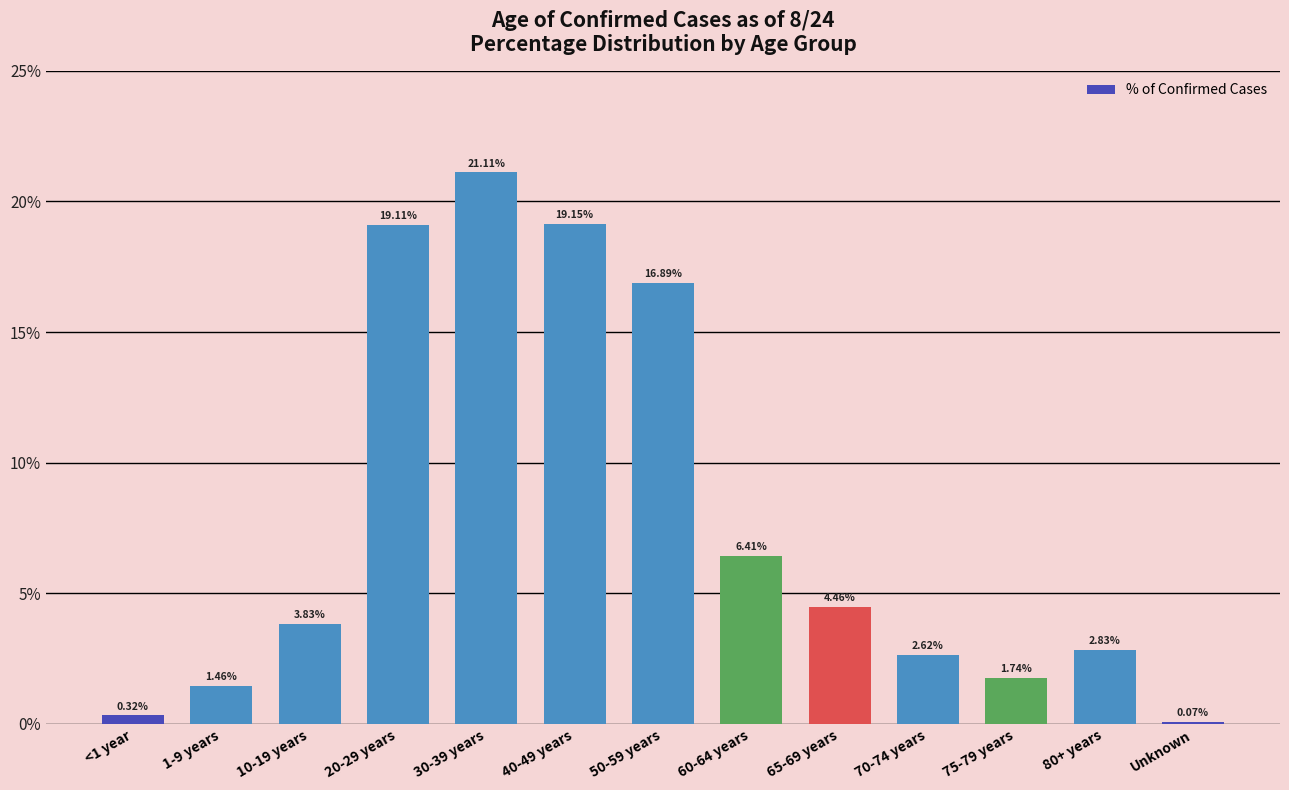

At which label does the data first exceed 3?

10-19 years